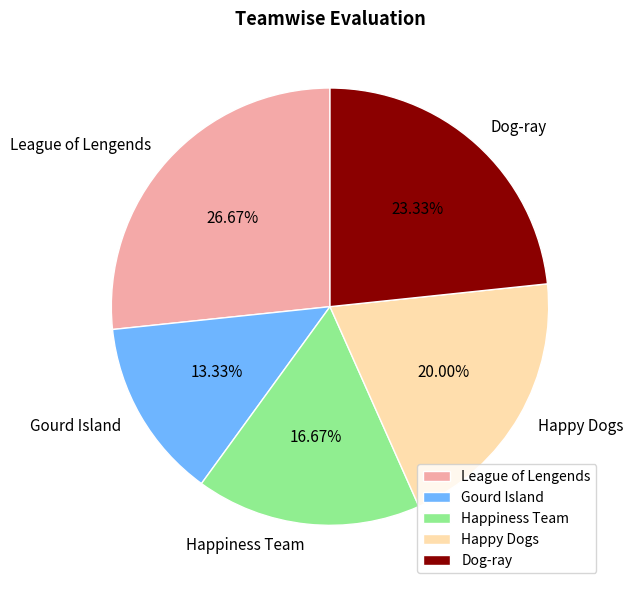

What percentage is the Happy Dogs slice, to the nearest percent?

20%